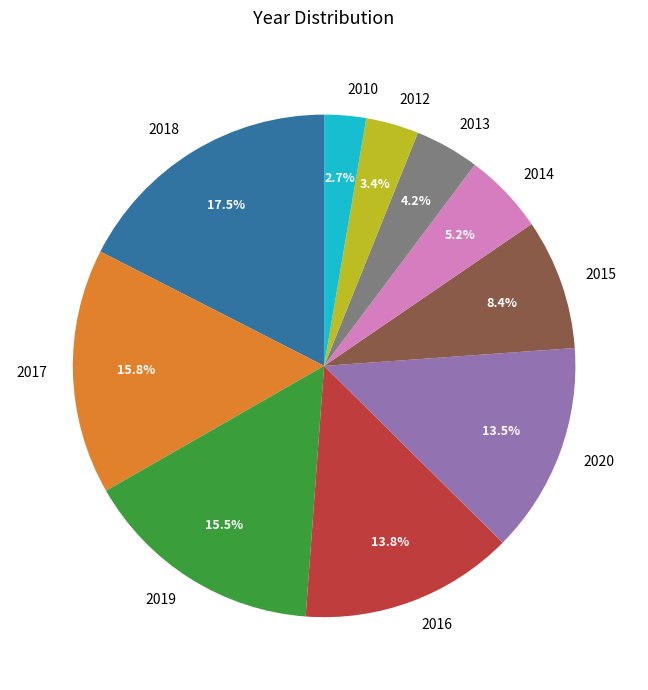

What percentage is the 2013 slice, to the nearest percent?

4%